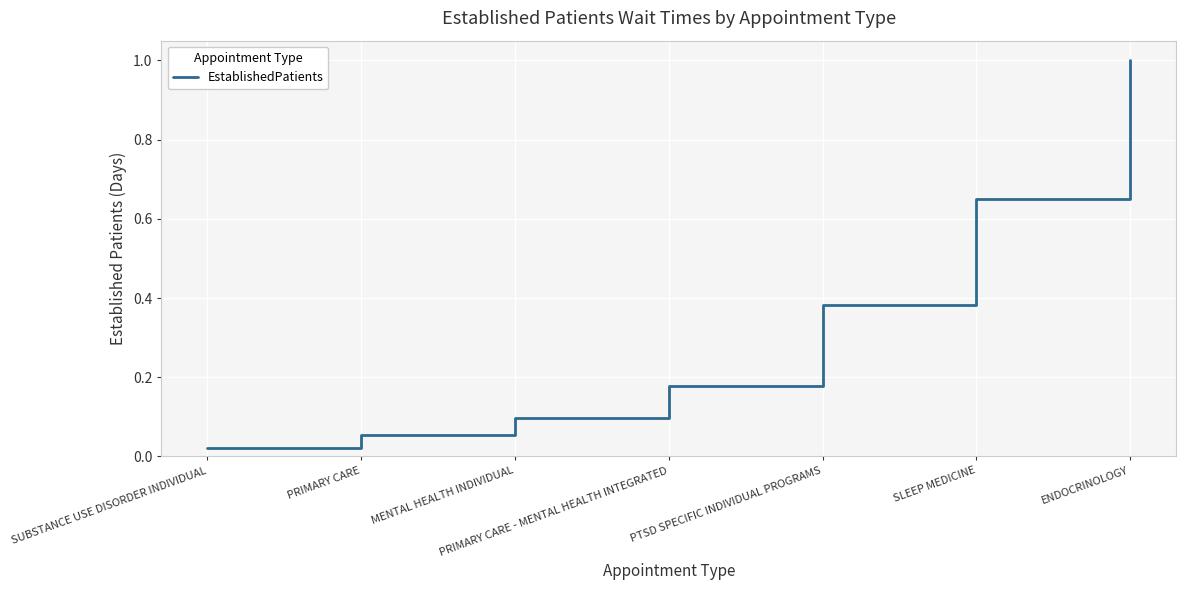

What is the difference between the second highest and minimum values?

0.6